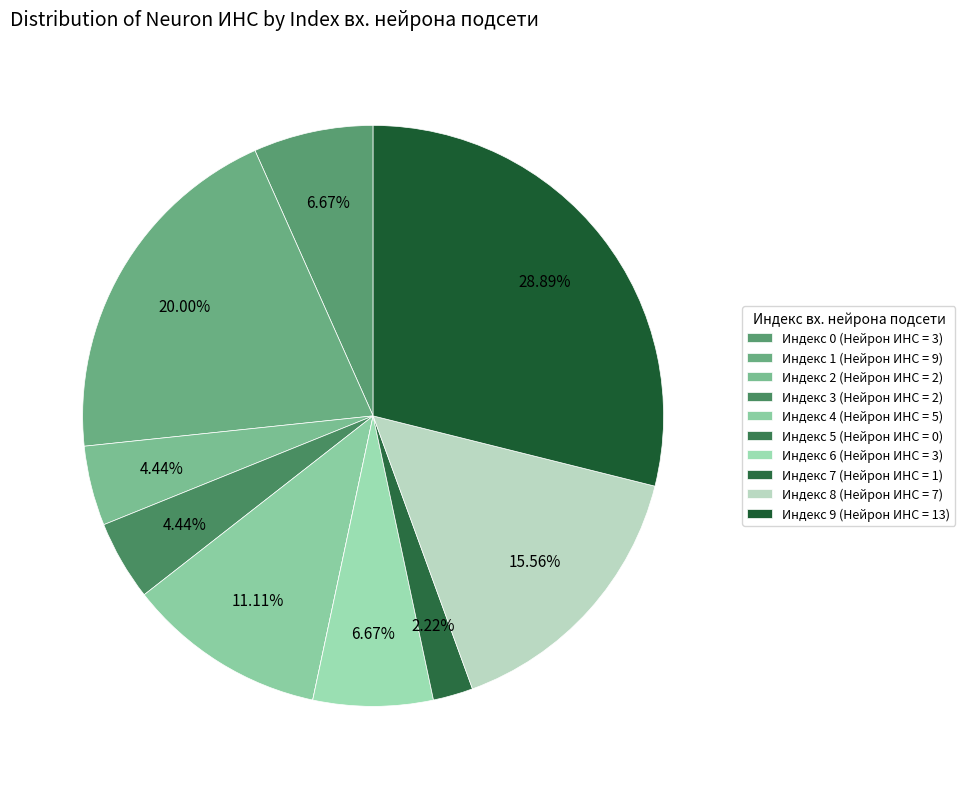

How many slices are in this pie chart?

10